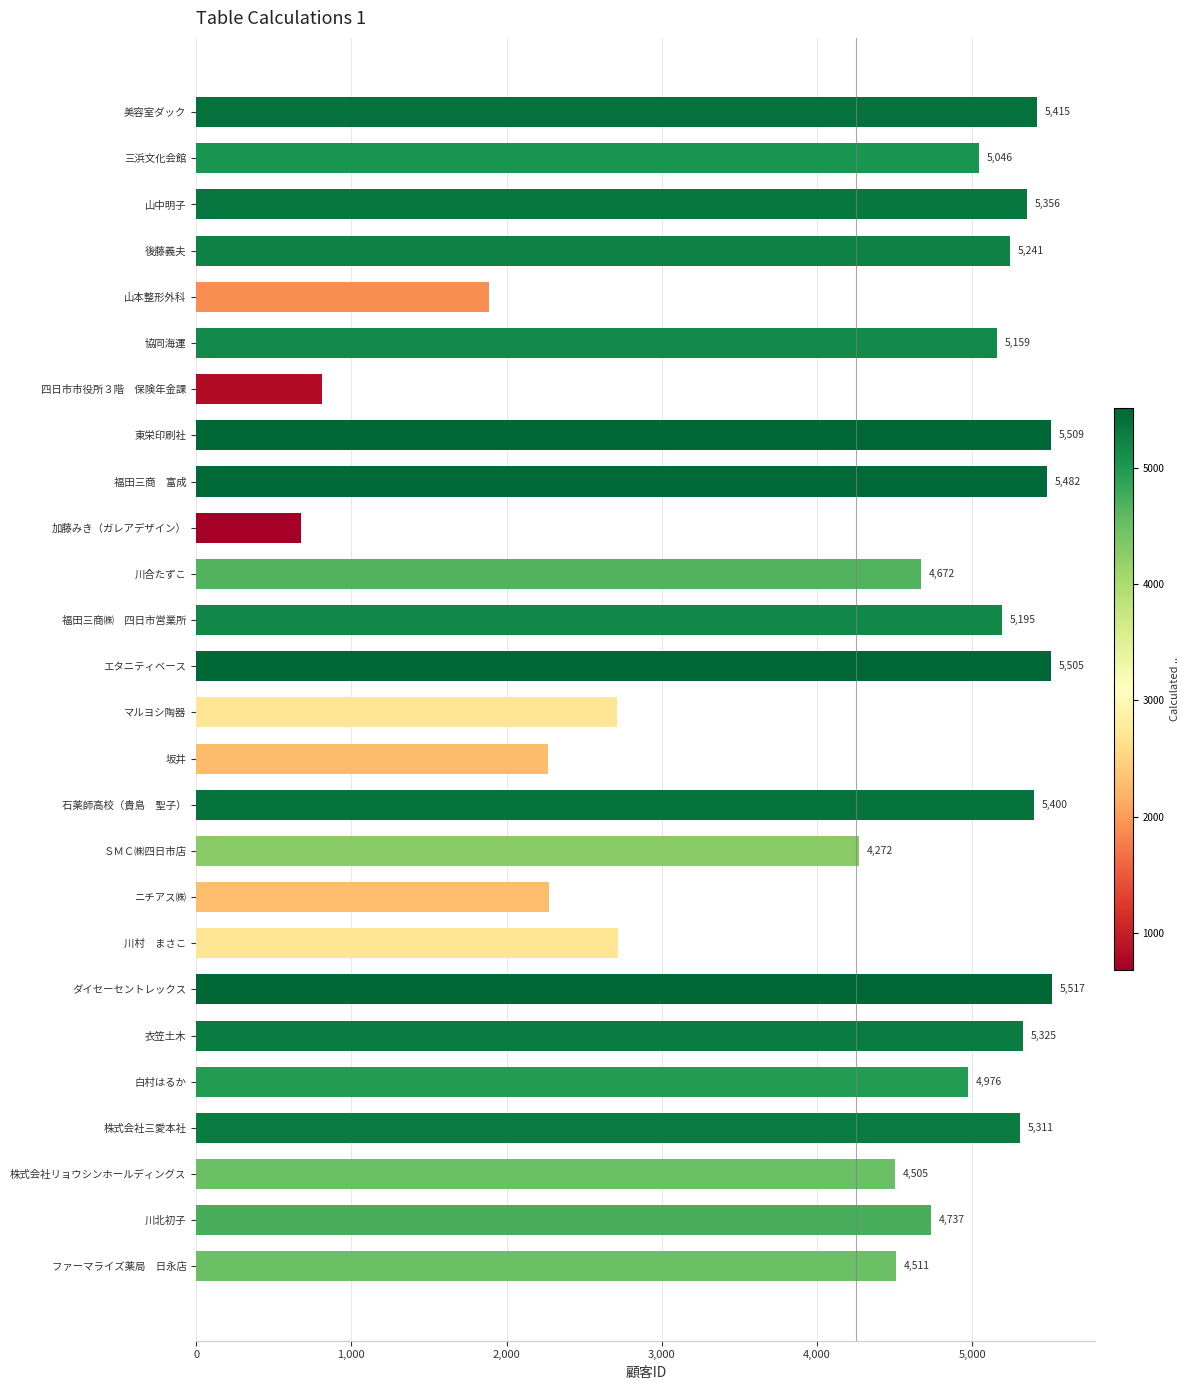

Between 白村はるか and 加藤みき（ガレアデザイン）, which is larger?

白村はるか